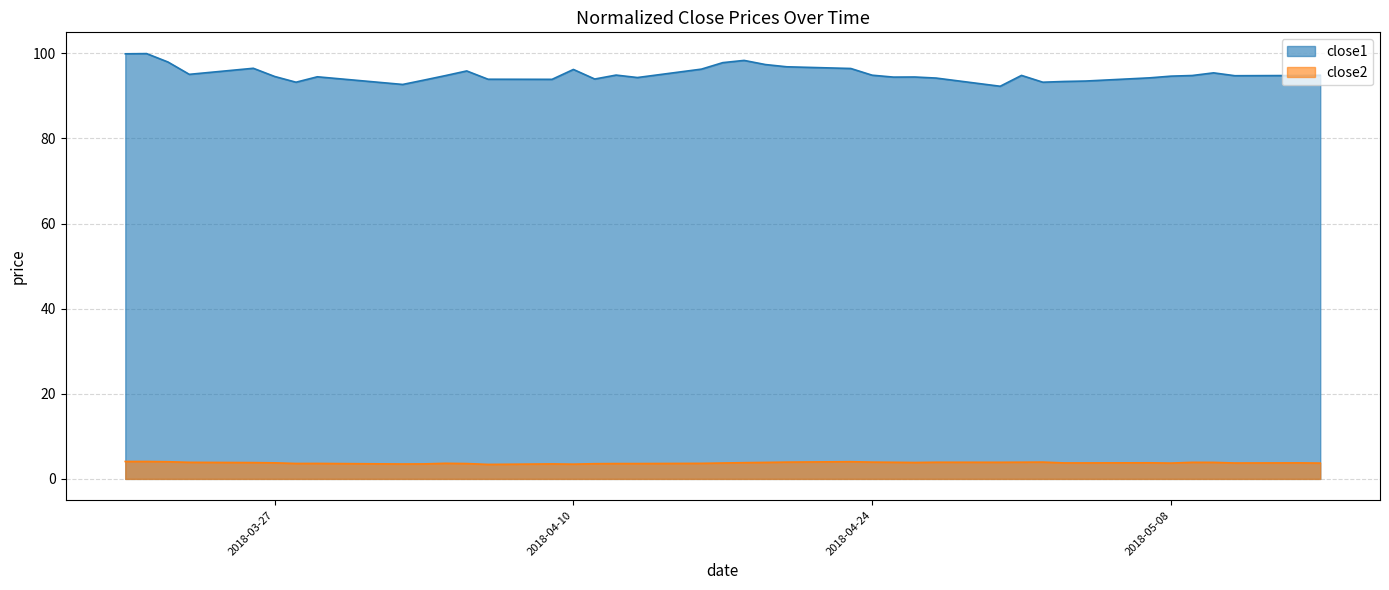

What is the difference between the maximum and minimum values in the close1 series?

7.7